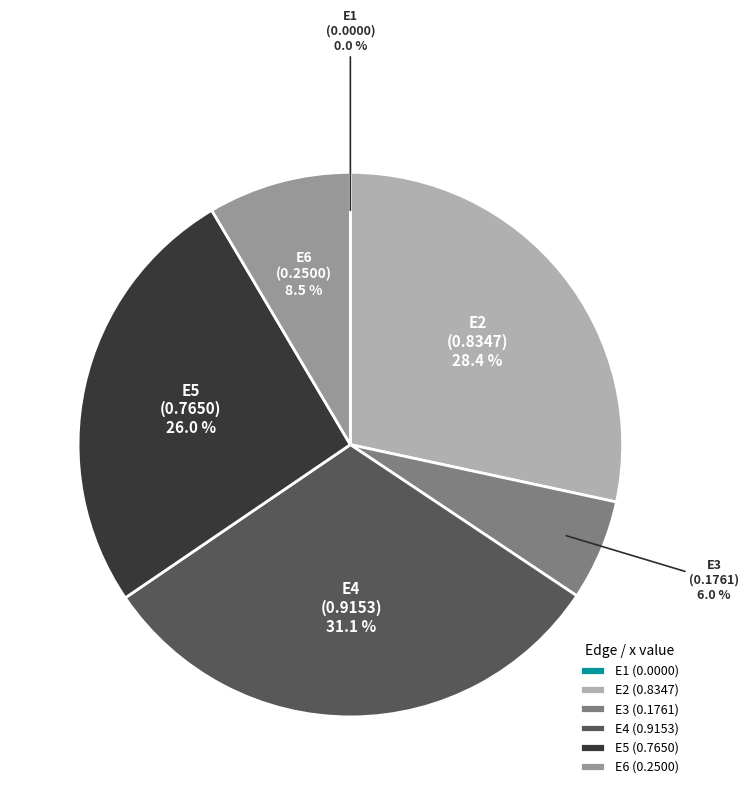

Is E4 (0.9153) the majority of the pie?

No